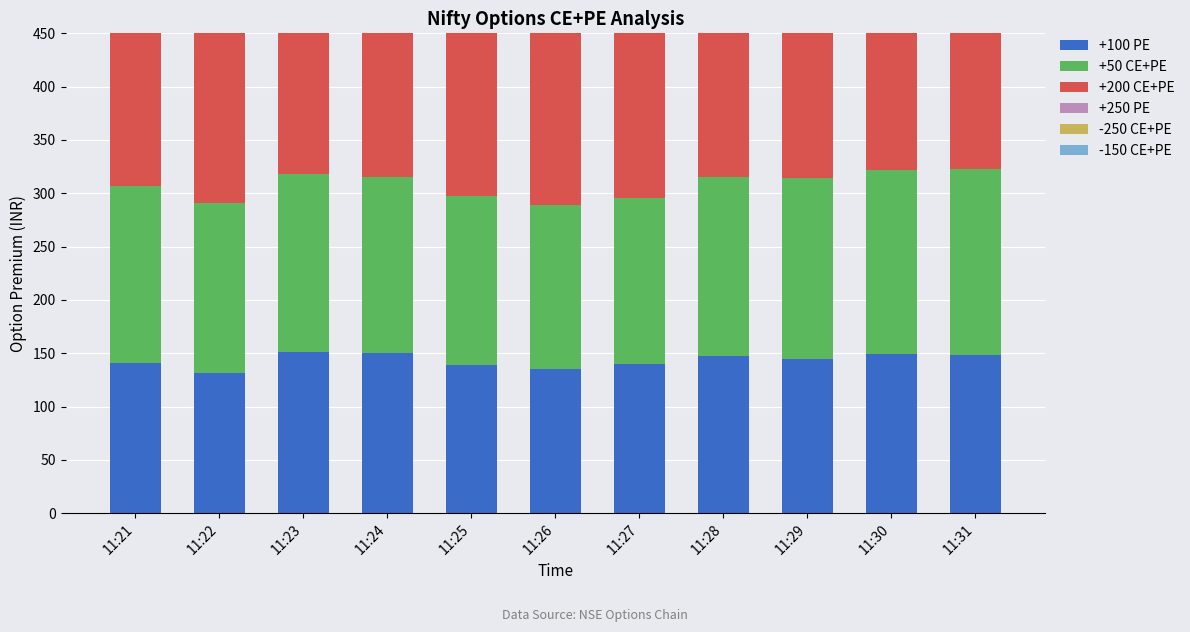

Reading left to right, what are all the values shown in this chart?

+100 PE: 11:21=141	11:22=131	11:23=151	11:24=150	11:25=139	11:26=135	11:27=140	11:28=147	11:29=145	11:30=149	11:31=148
+50 CE+PE: 11:21=166	11:22=160	11:23=167	11:24=165	11:25=158	11:26=154	11:27=156	11:28=168	11:29=169	11:30=173	11:31=175
+200 CE+PE: 11:21=239	11:22=229	11:23=250	11:24=249	11:25=237	11:26=233	11:27=238	11:28=245	11:29=243	11:30=248	11:31=247
+250 PE: 11:21=262	11:22=252	11:23=279	11:24=277	11:25=265	11:26=261	11:27=267	11:28=272	11:29=266	11:30=271	11:31=271
-250 CE+PE: 11:21=273	11:22=284	11:23=259	11:24=258	11:25=266	11:26=269	11:27=267	11:28=268	11:29=271	11:30=270	11:31=270
-150 CE+PE: 11:21=206	11:22=209	11:23=194	11:24=193	11:25=196	11:26=196	11:27=195	11:28=200	11:29=203	11:30=204	11:31=205